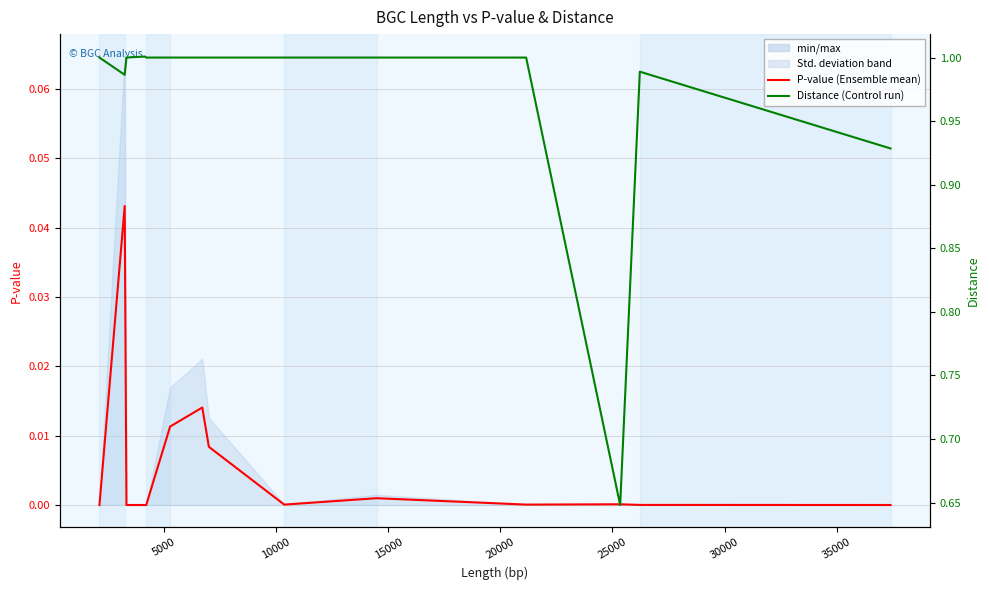

What is the average value of the Distance (Control run) series?

1.0